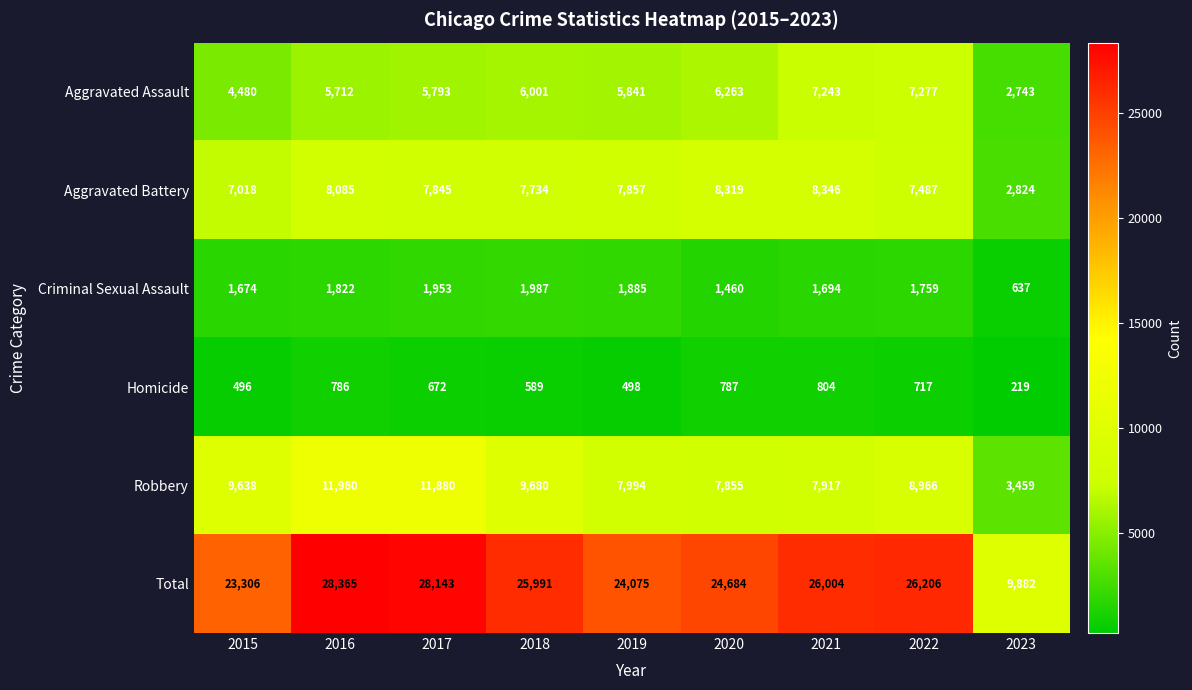

Which series changed the most between 2017 and 2018?

Robbery